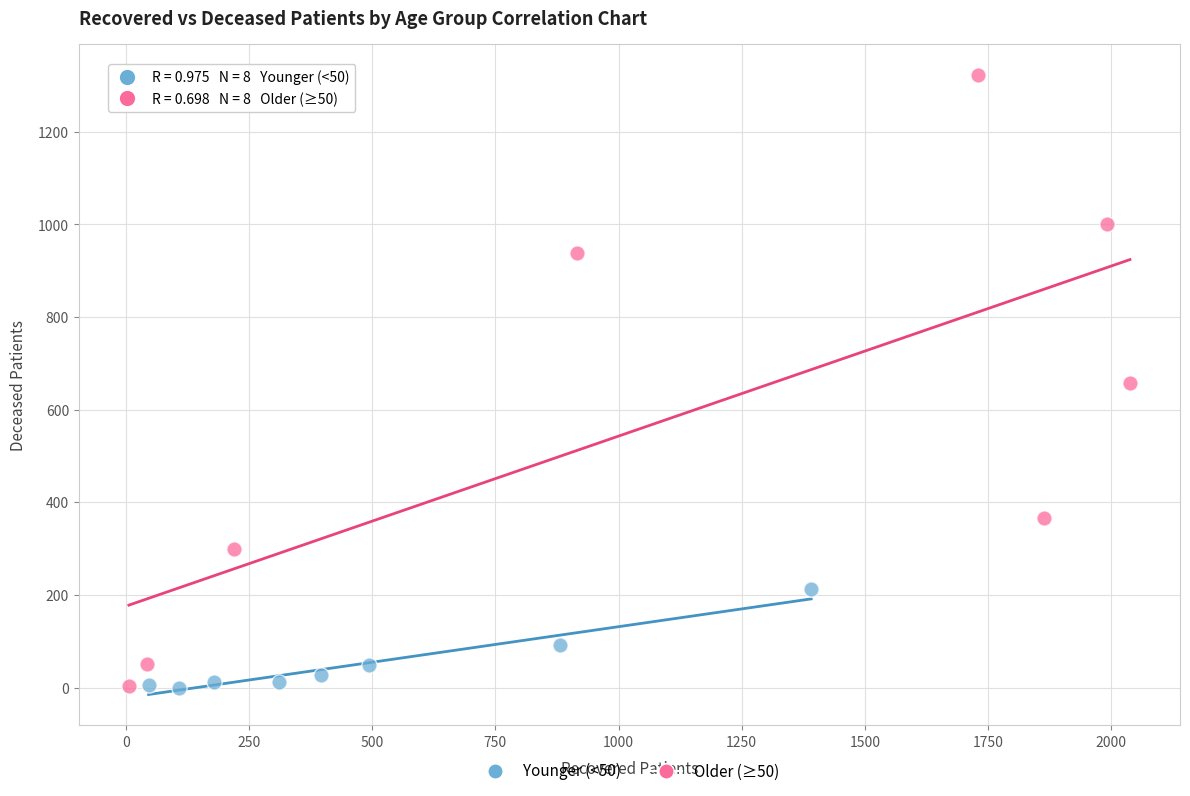

Which series contains the highest Y value?

Older (≥50)